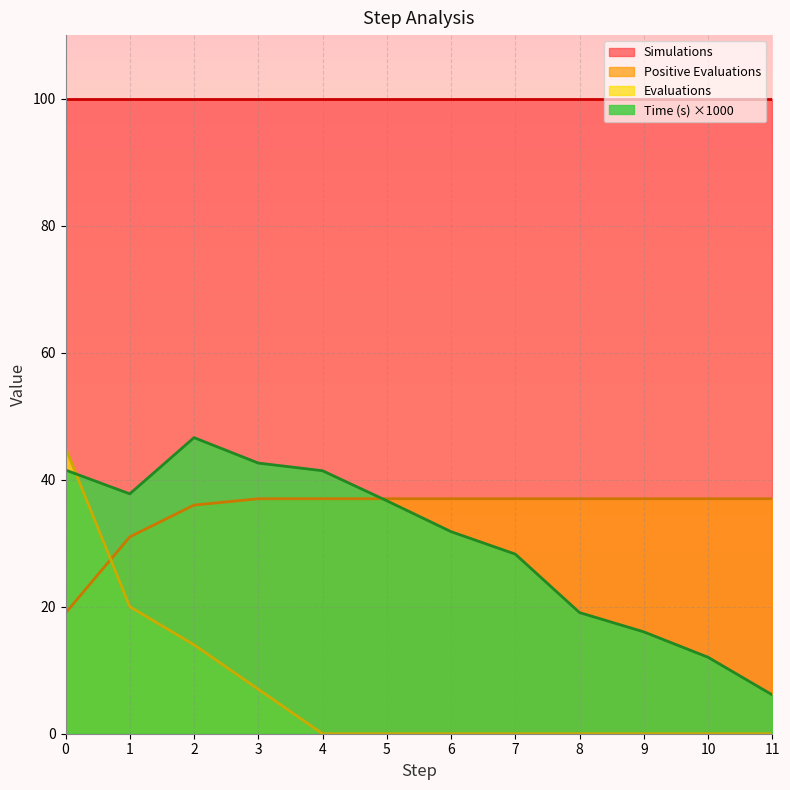

At 3, list the series in order from largest to smallest.

Simulations, Time (s) ×1000, Positive Evaluations, Evaluations